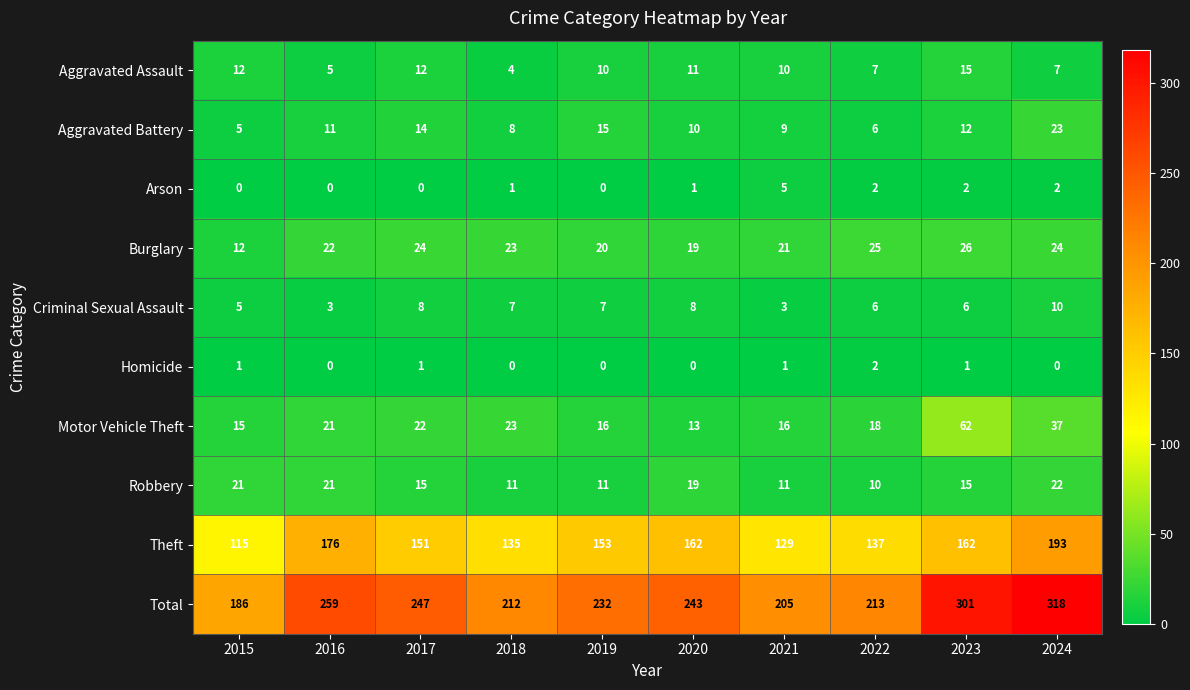

Rank the series by their maximum value, from highest to lowest.

Total, Theft, Motor Vehicle Theft, Burglary, Aggravated Battery, Robbery, Aggravated Assault, Criminal Sexual Assault, Arson, Homicide